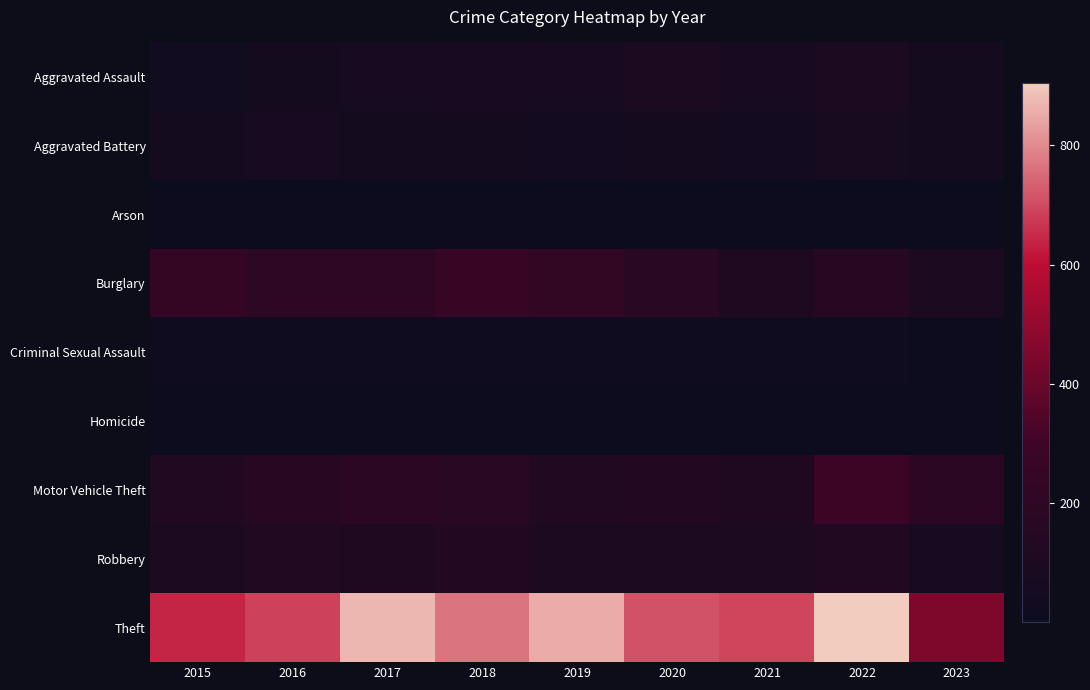

Between 2019 and 2015, which is larger?

2019